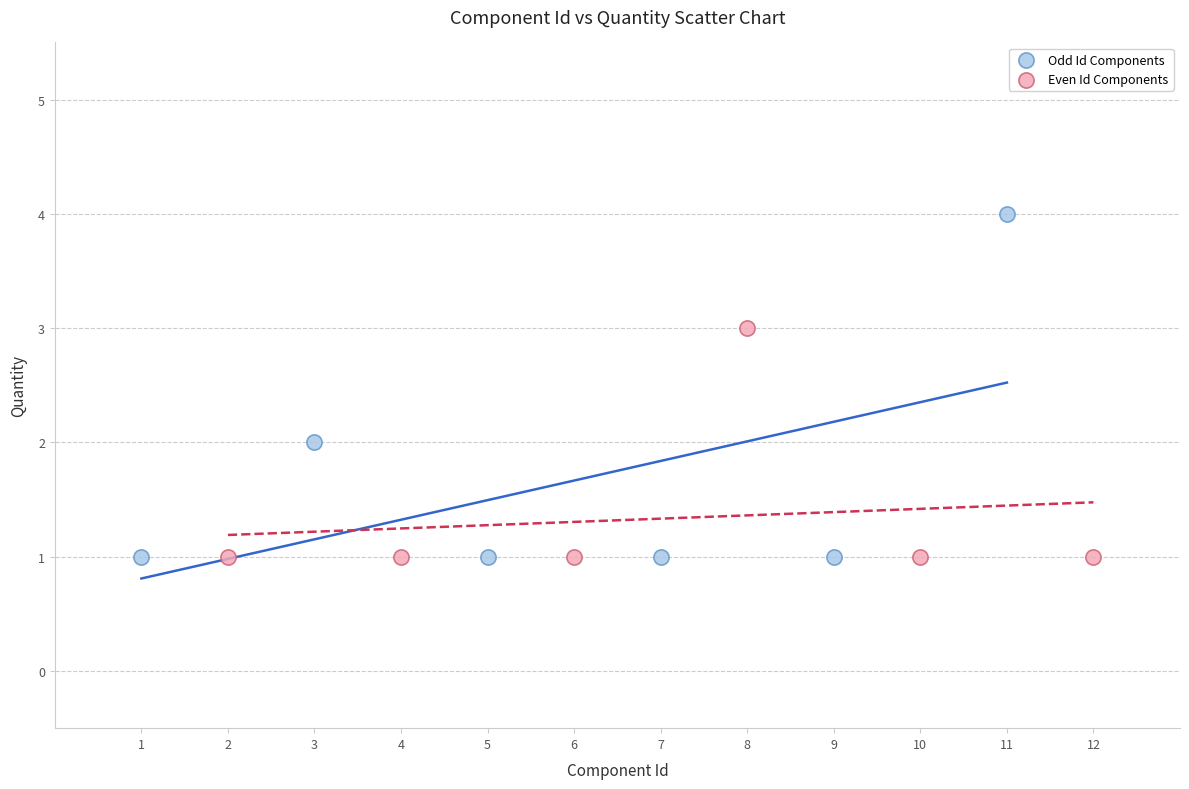

Which series has the widest spread of Y values?

Odd Id Components